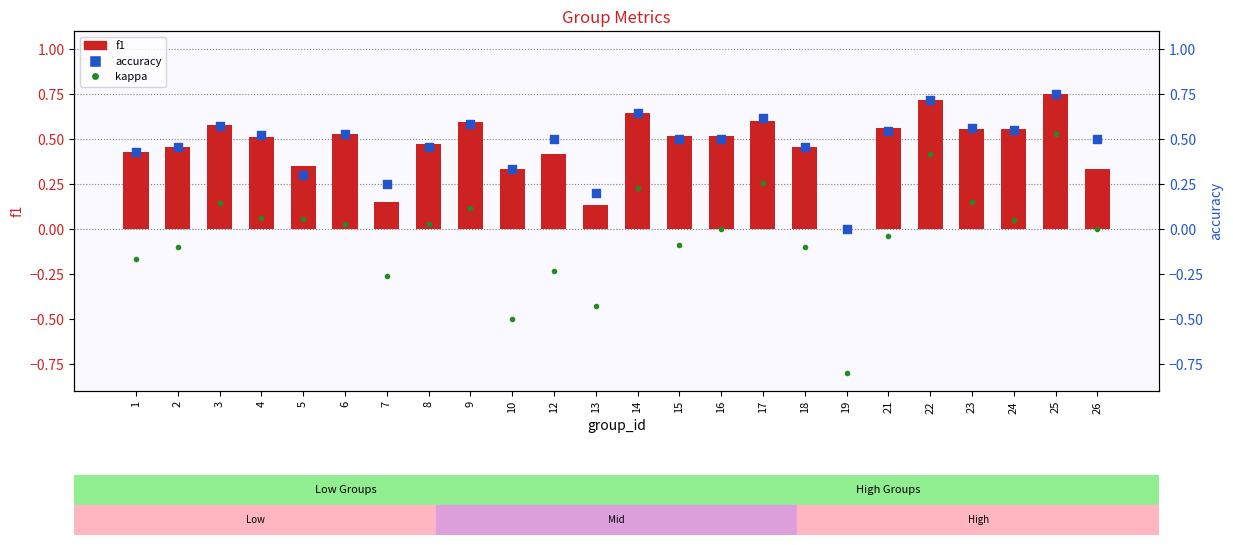

At which category is the sum across all series the highest?

25